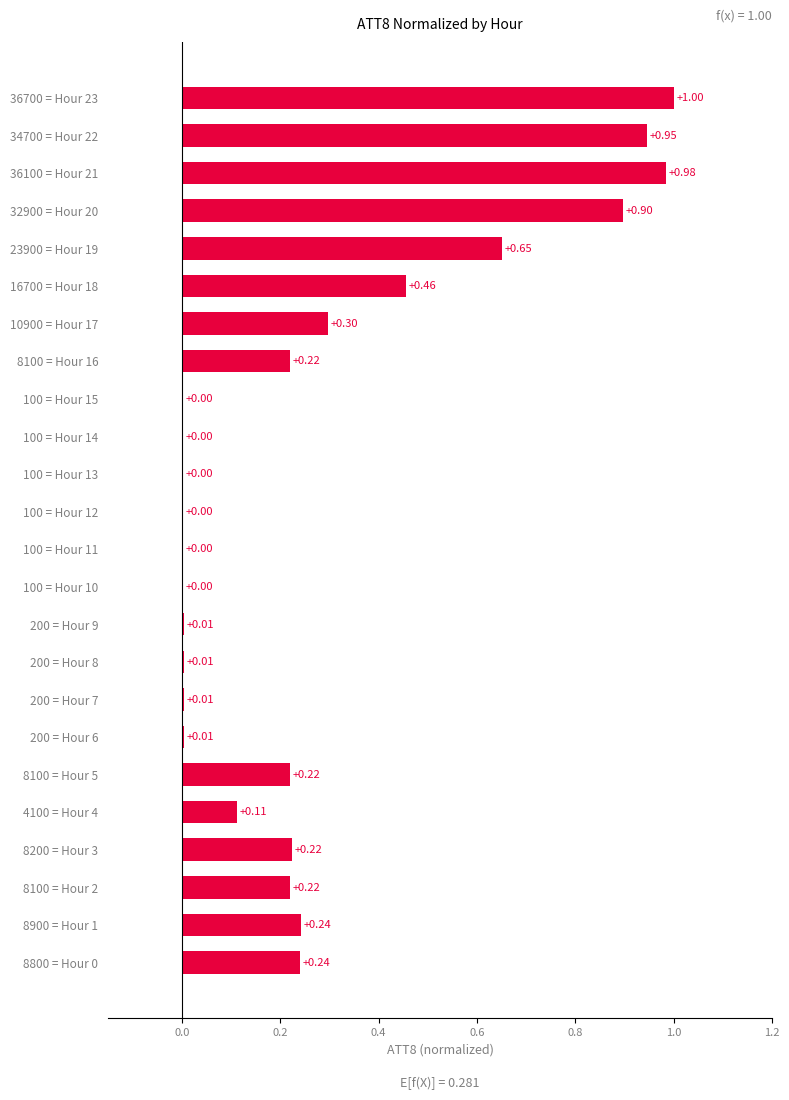

What is the sum of the values at 4100 = Hour 4 and 8100 = Hour 16?

0.3